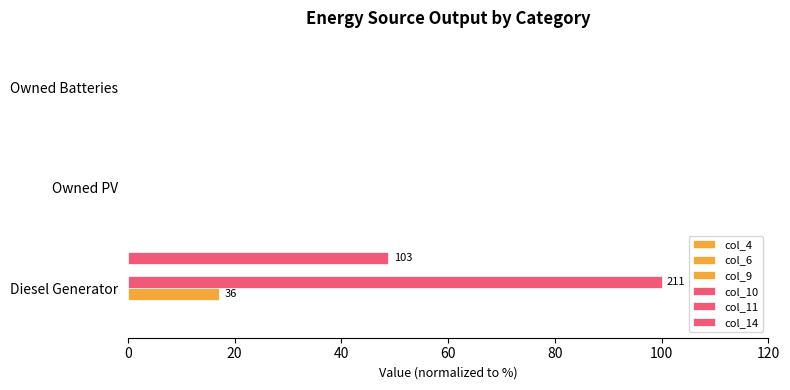

What is the greatest value displayed?

100.0